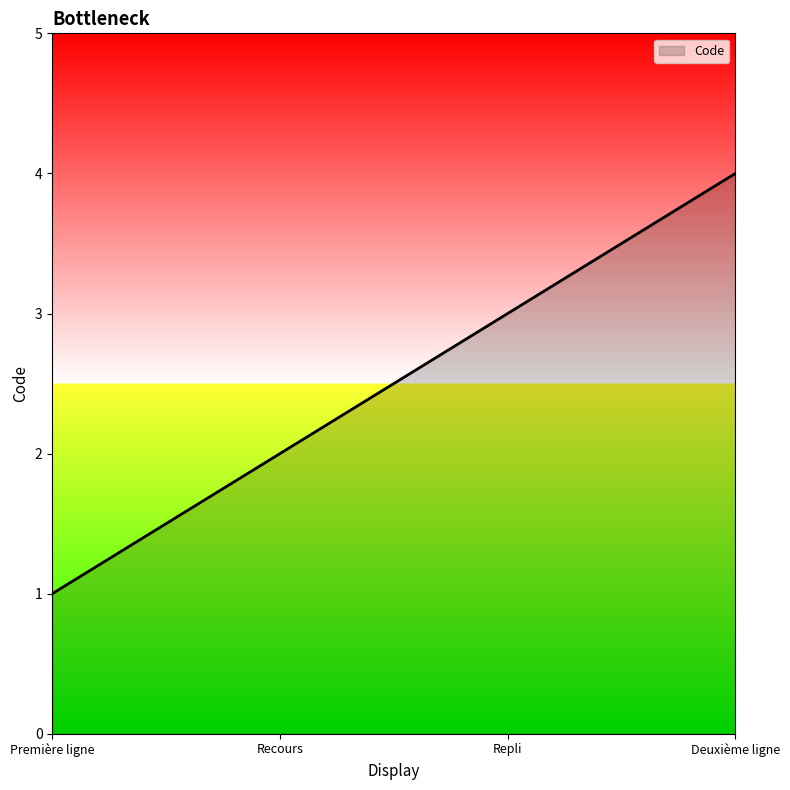

What is the maximum value shown in the chart?

4